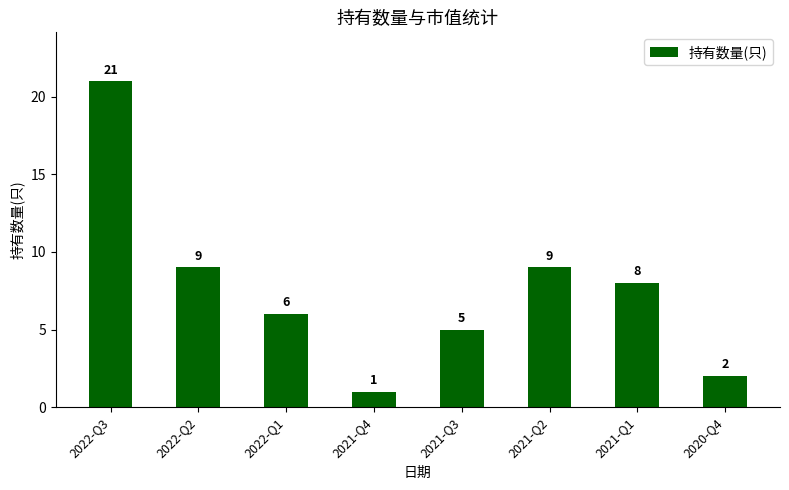

Is it true that the value at 2021-Q1 is 8?

True